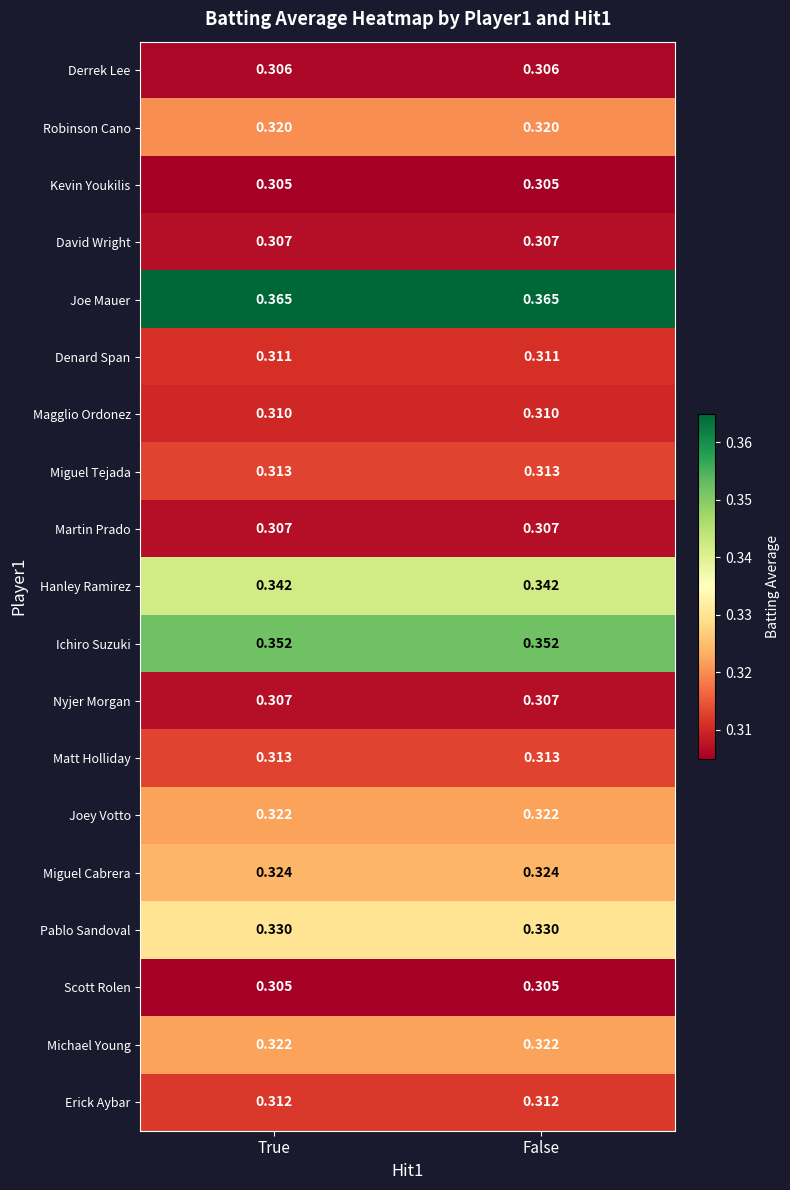

Is the value of Hanley Ramirez at False greater than the value of Kevin Youkilis at False?

Yes